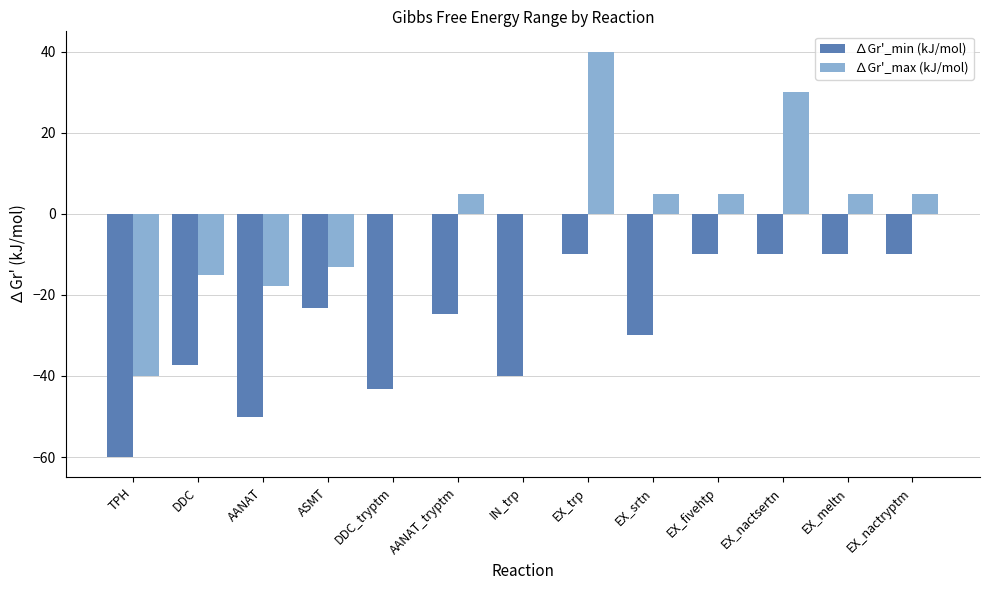

Between EX_srtn and EX_nactsertn, which series saw the biggest shift?

∆Gr'_max (kJ/mol)